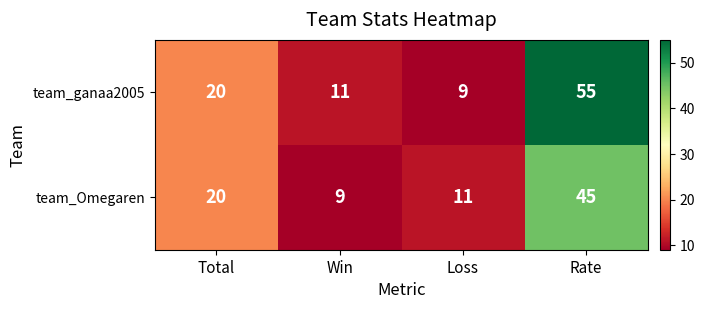

How many distinct data groups are displayed?

2